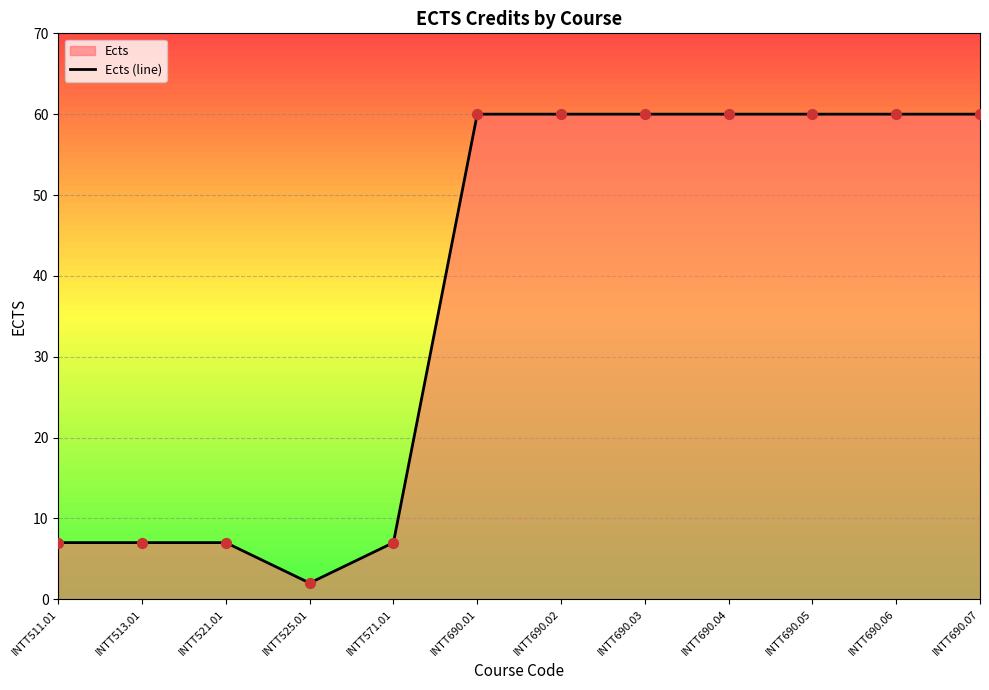

Between INTT690.07 and INTT690.04, which is larger?

INTT690.07